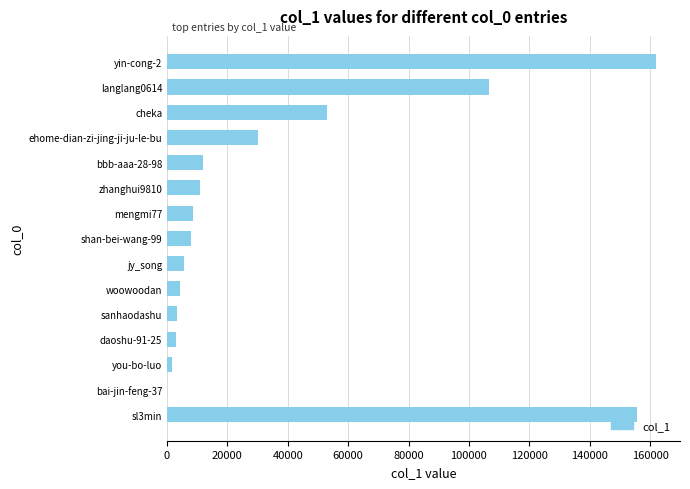

The value at zhanghui9810 is 17790. True or false?

False